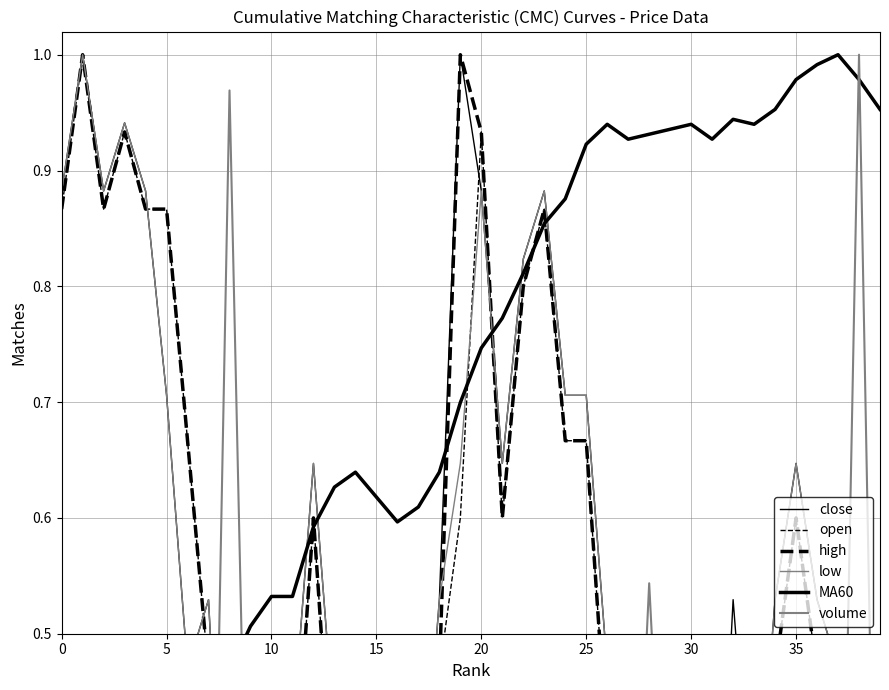

List the series in order of their peak value, lowest first.

close, open, high, low, MA60, volume